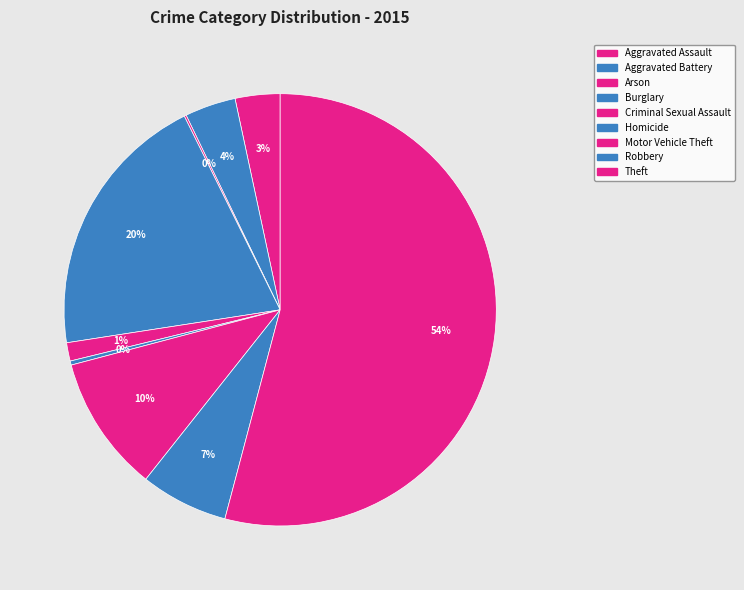

To the nearest percent, what portion does Burglary represent?

20%